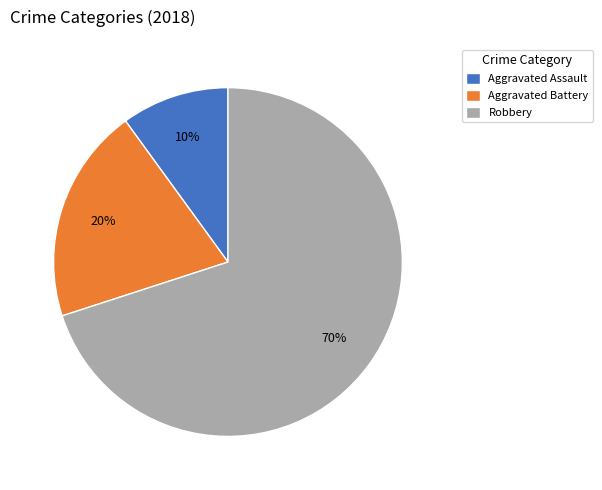

Is it true that Robbery is 56% of the pie?

False